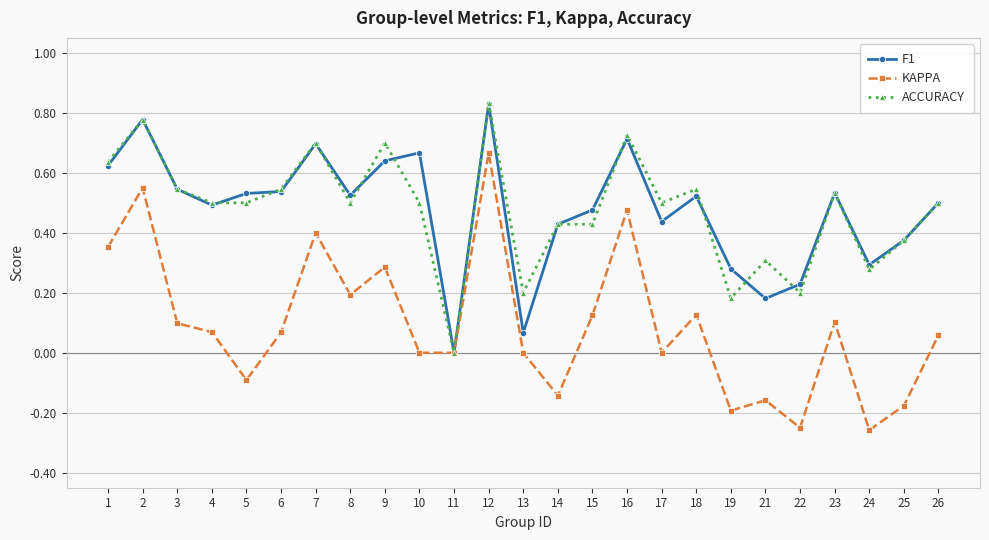

True or false: F1 has more than 0 interior local peaks.

True